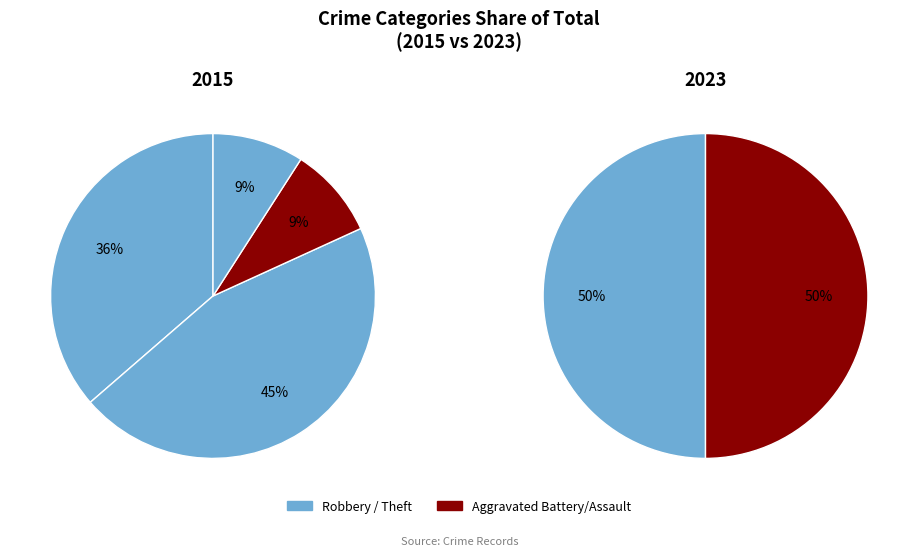

To the nearest percent, what portion does Aggravated Assault represent?

9%